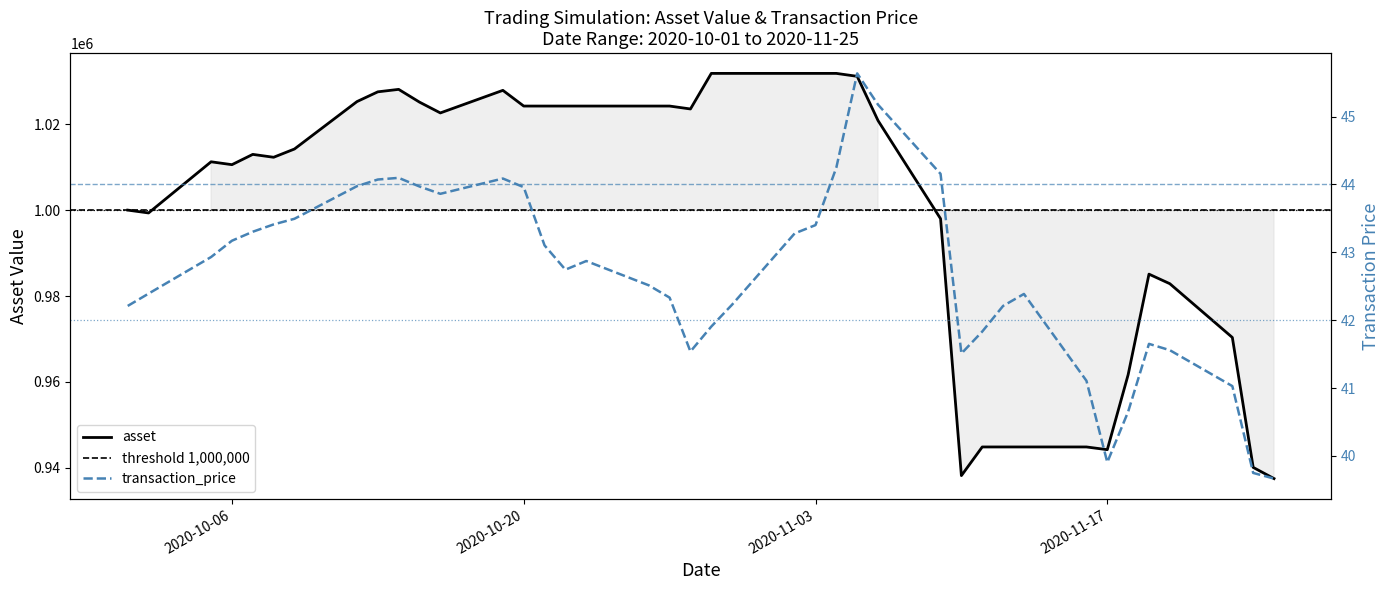

What is the label of the 18th point from the right?

2020-11-02